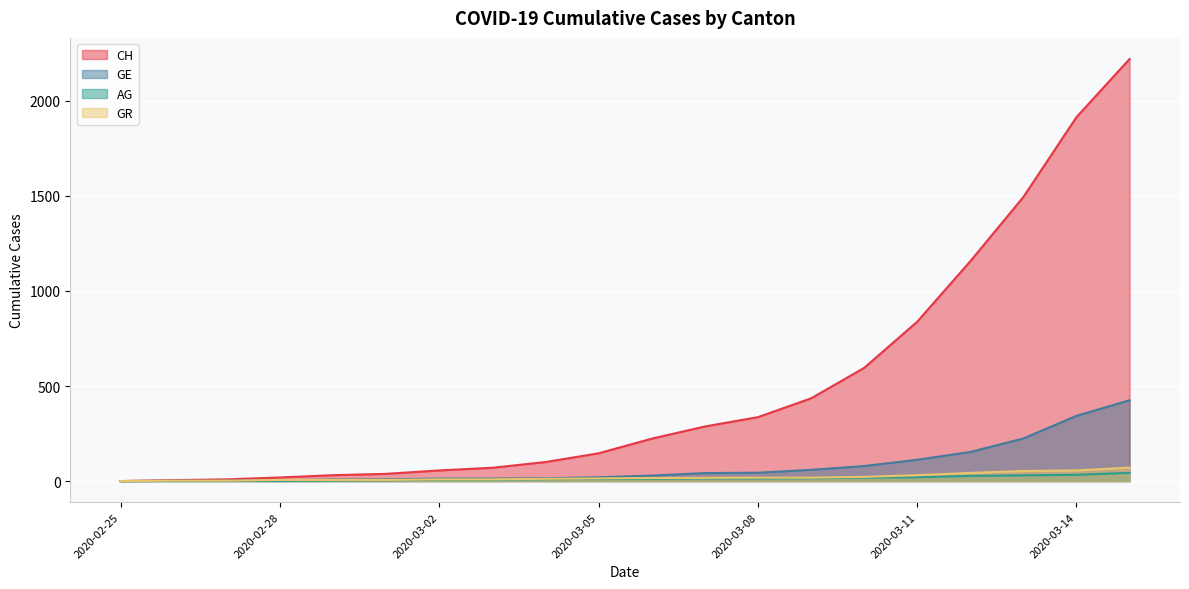

What is the value of the AG point at the 5th from the left?

3